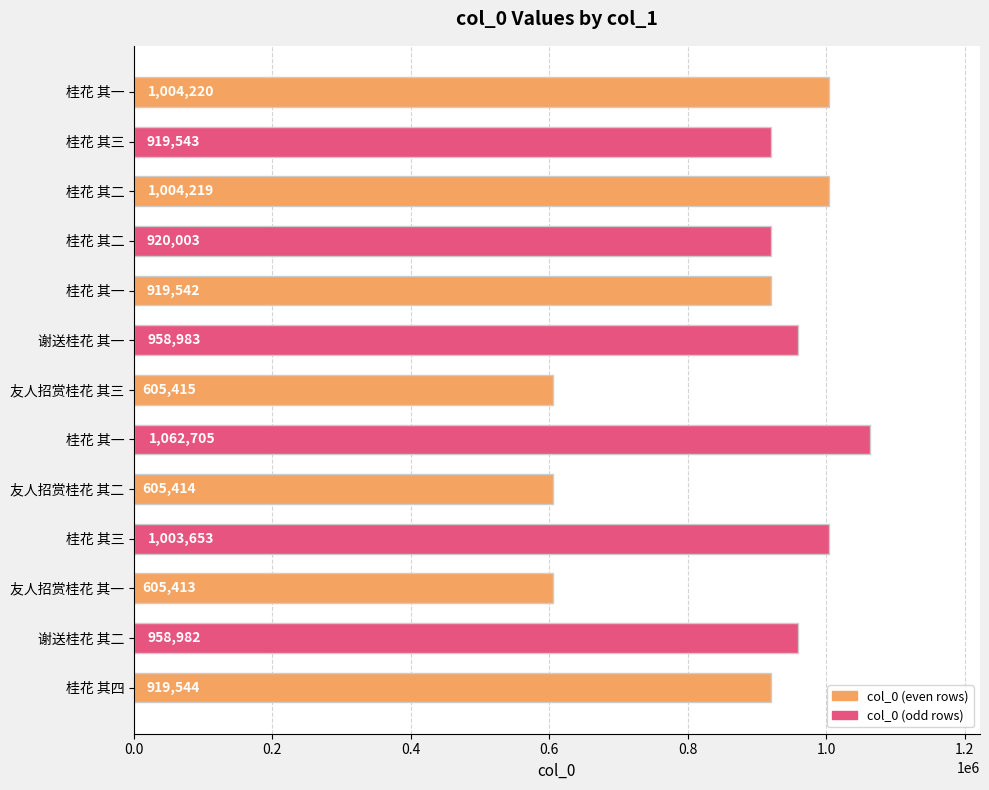

What is the difference between the maximum and minimum values?

457292